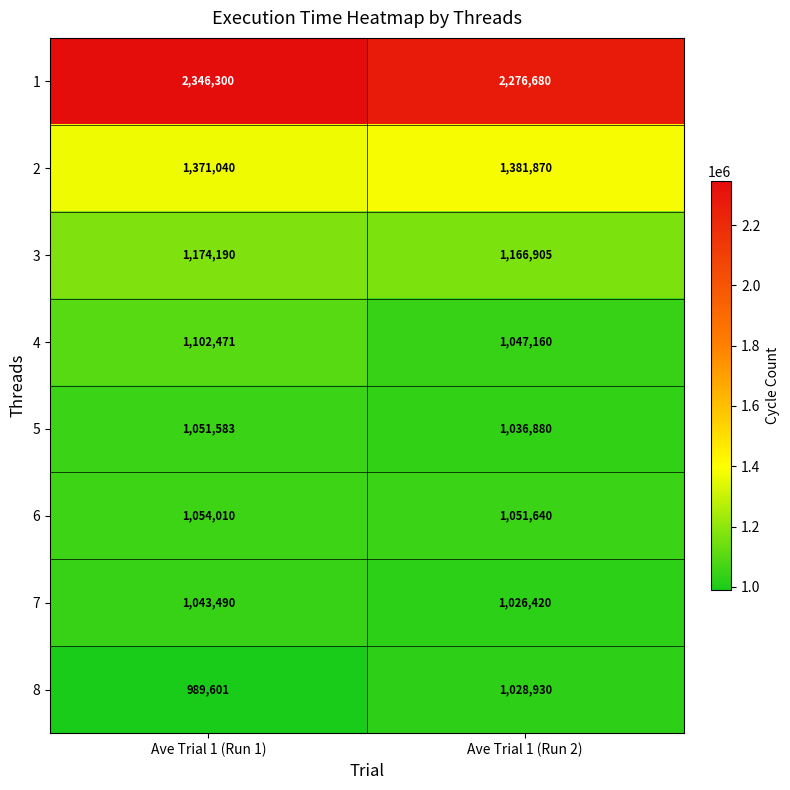

How many distinct data groups are displayed?

8